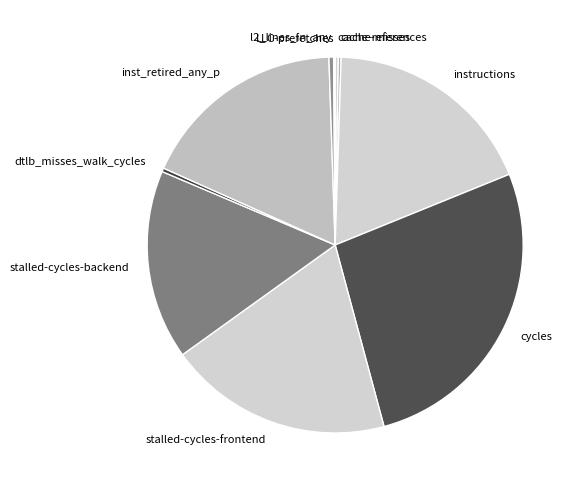

What is the largest slice in the pie chart?

cycles